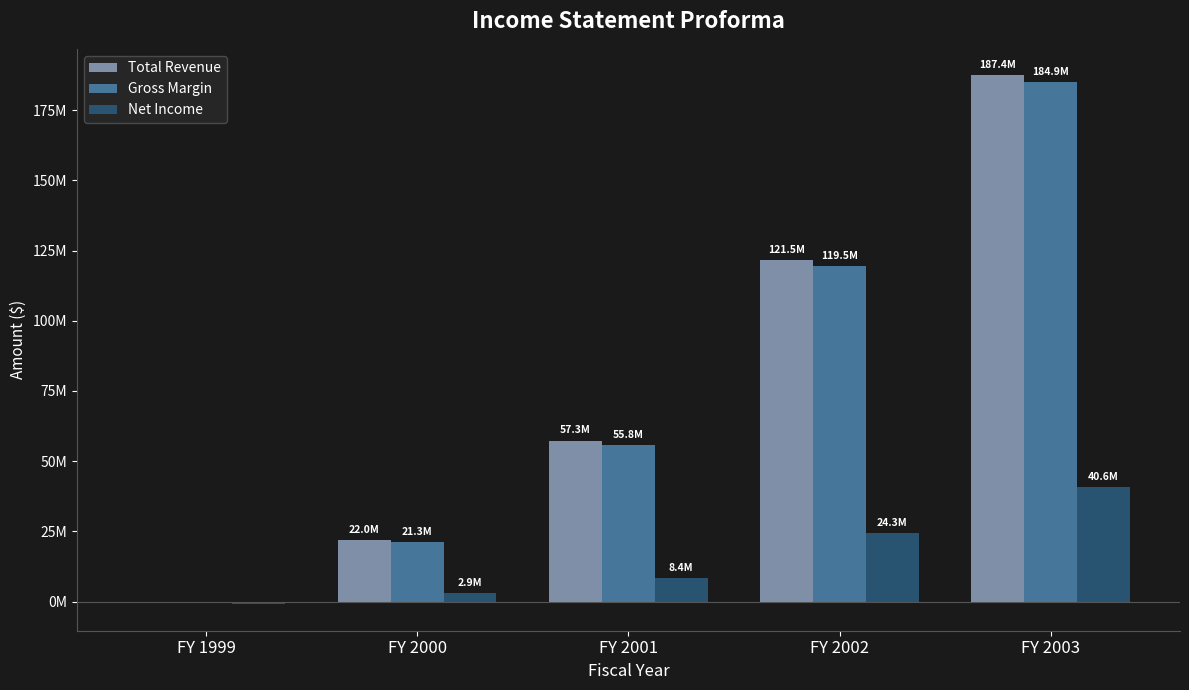

What is the difference between the Total Revenue values at FY 2002 and FY 2000?

99472942